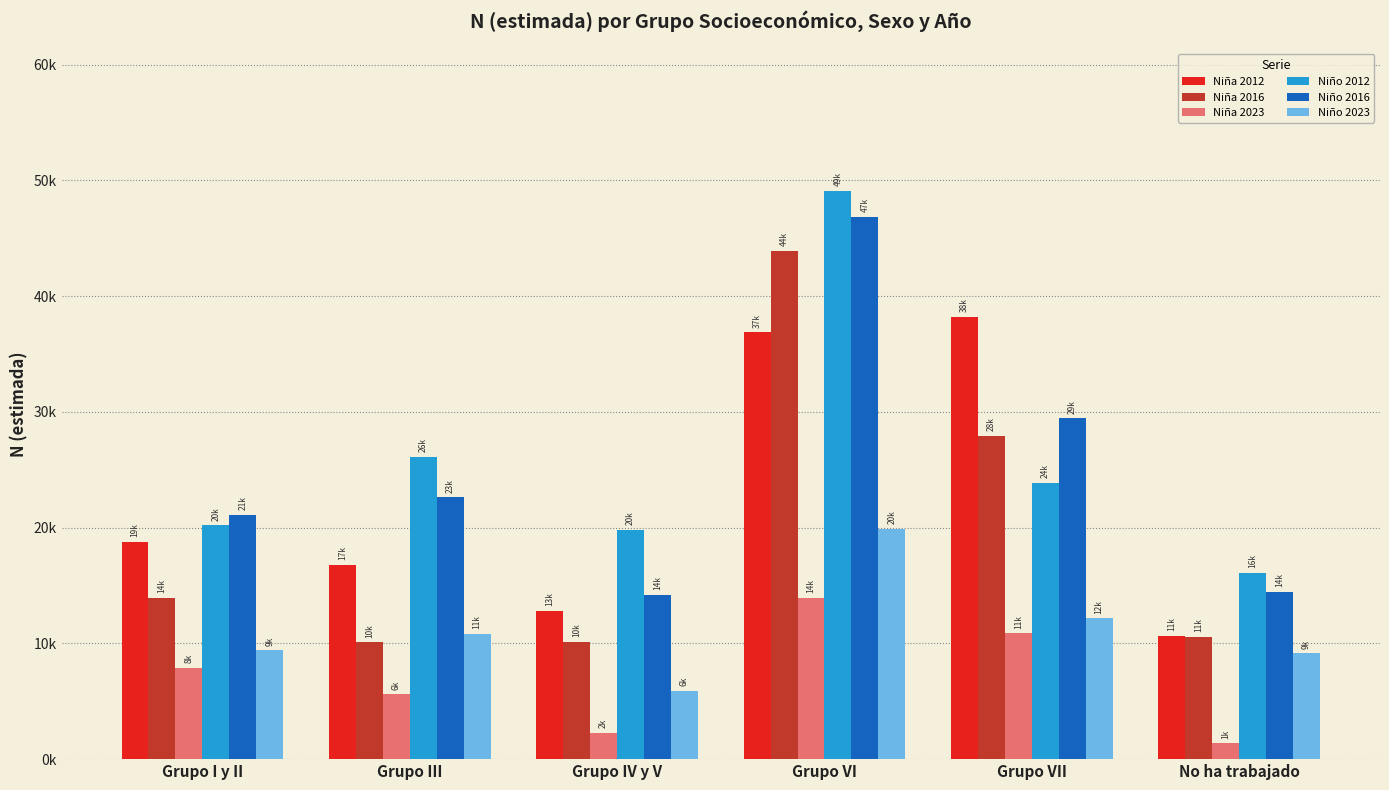

Which series changed the most between Grupo I y II and Grupo VI?

Niña 2016